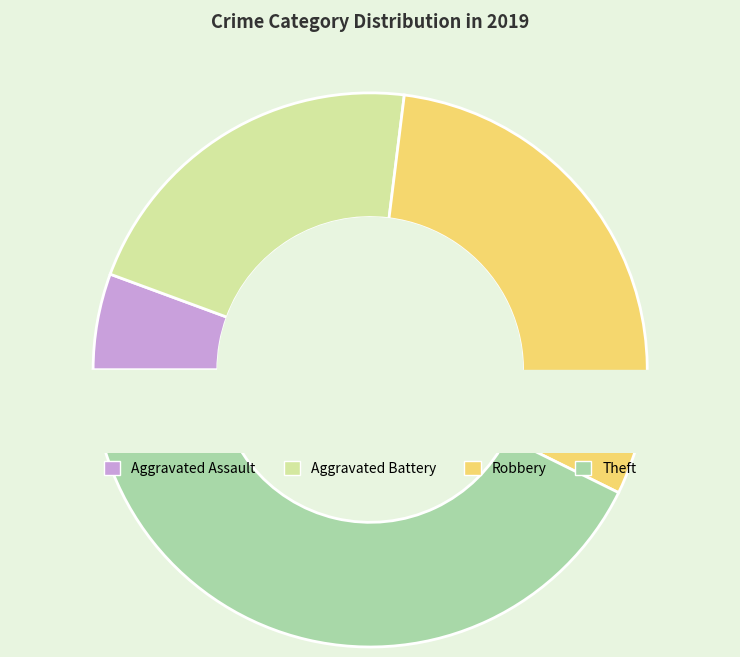

The Robbery slice represents 30% of the pie. True or false?

True